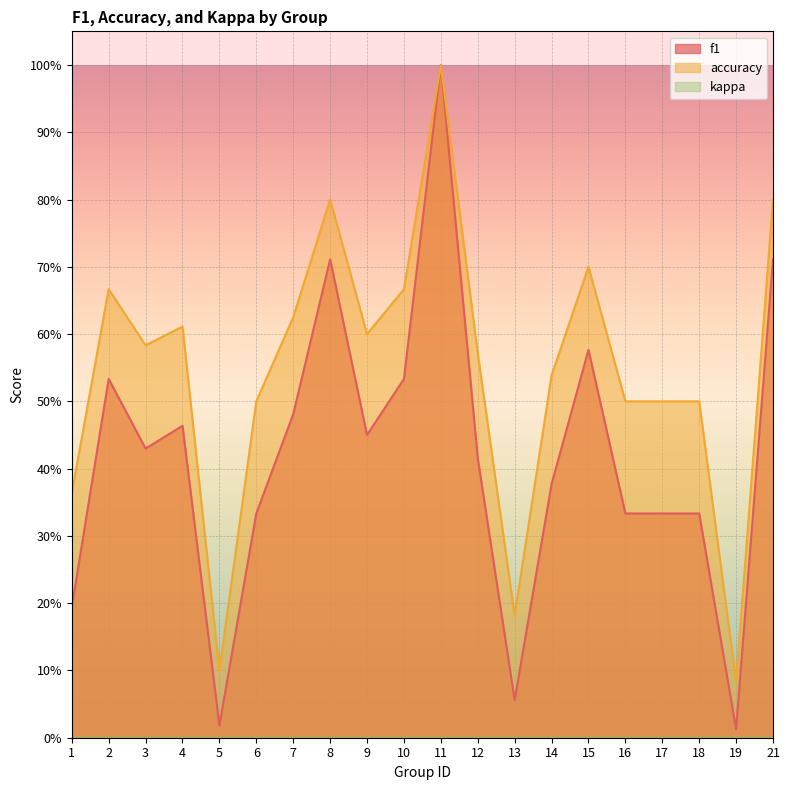

What is the average value of the f1 series?

0.4